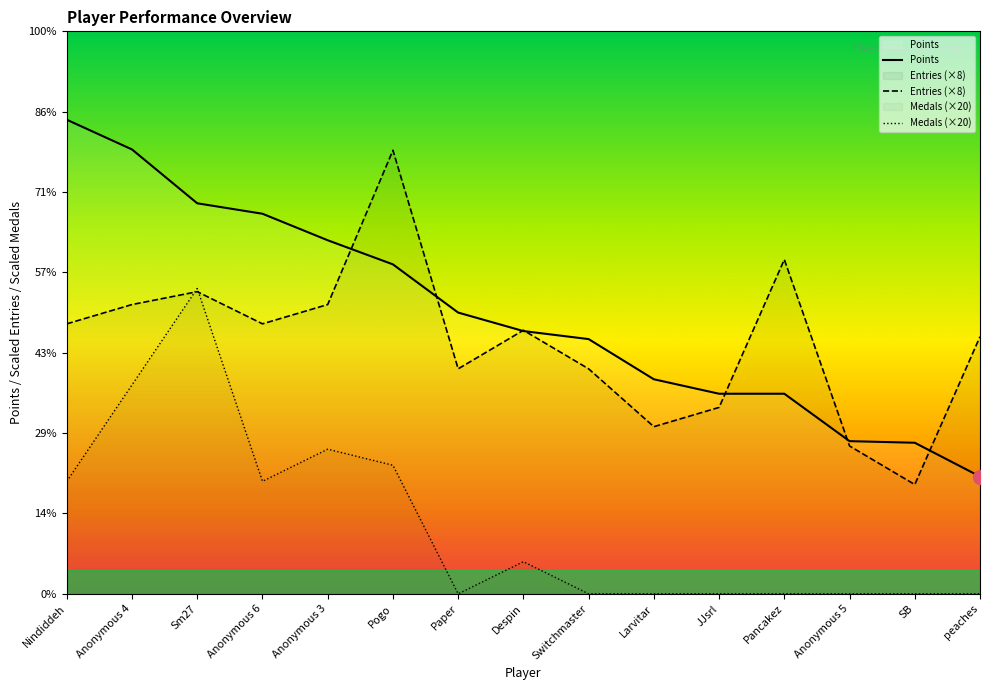

How many values in the Points series are below 327?

7